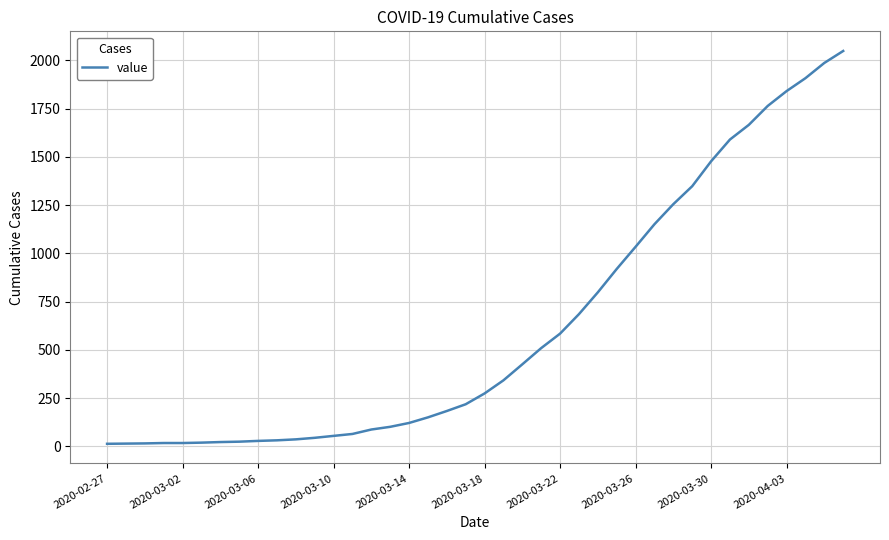

How many lines are shown in the chart?

1